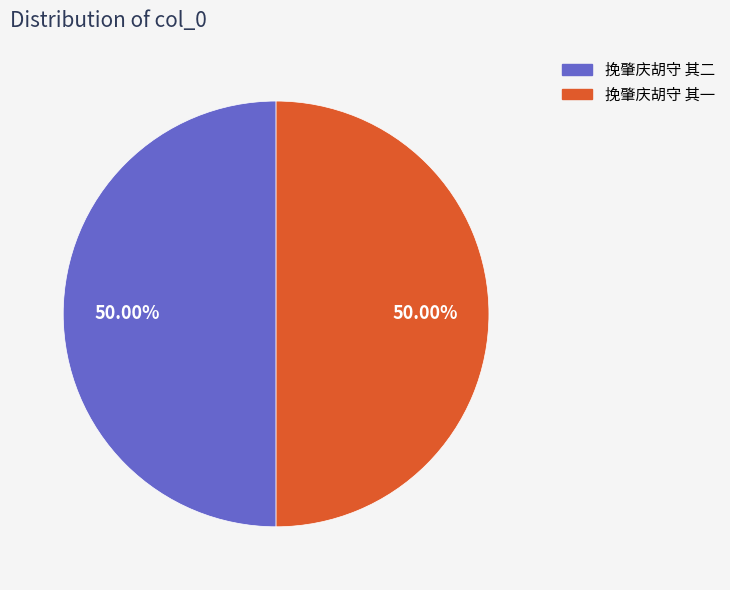

Do 挽肇庆胡守 其二 and 挽肇庆胡守 其一 together represent more than half of the pie?

Yes